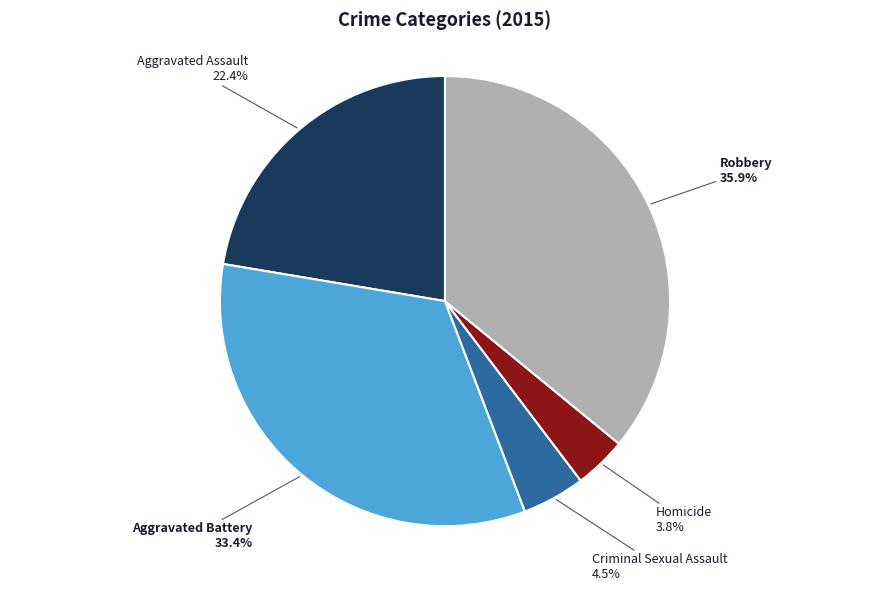

The Homicide slice represents 9% of the pie. True or false?

False